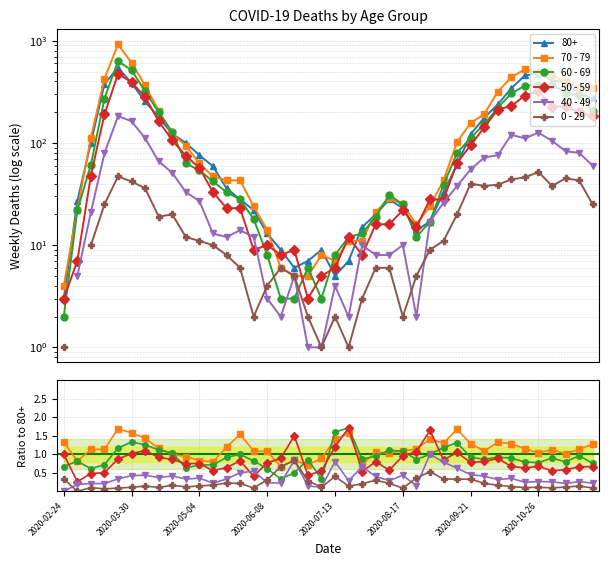

Between 29 and 13, which is larger?

29